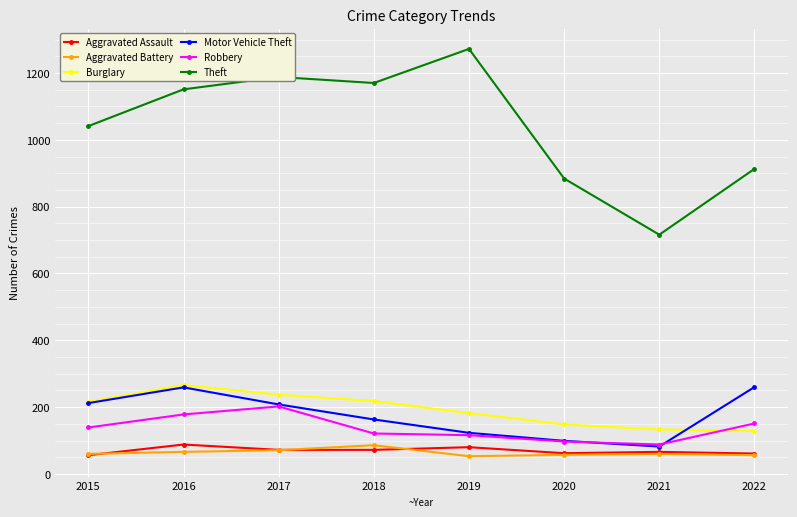

The Robbery series shows 40 at 2019. True or false?

False